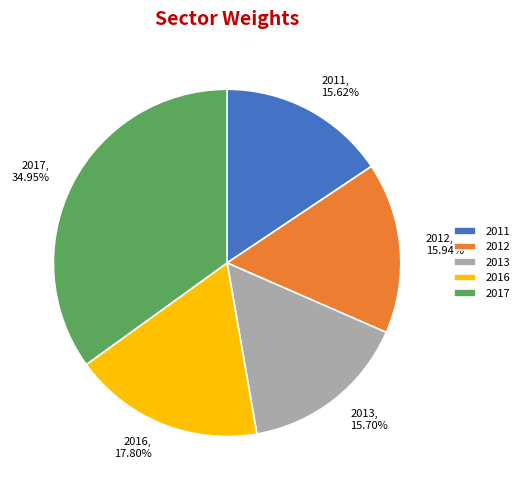

What is the largest slice in the pie chart?

2017